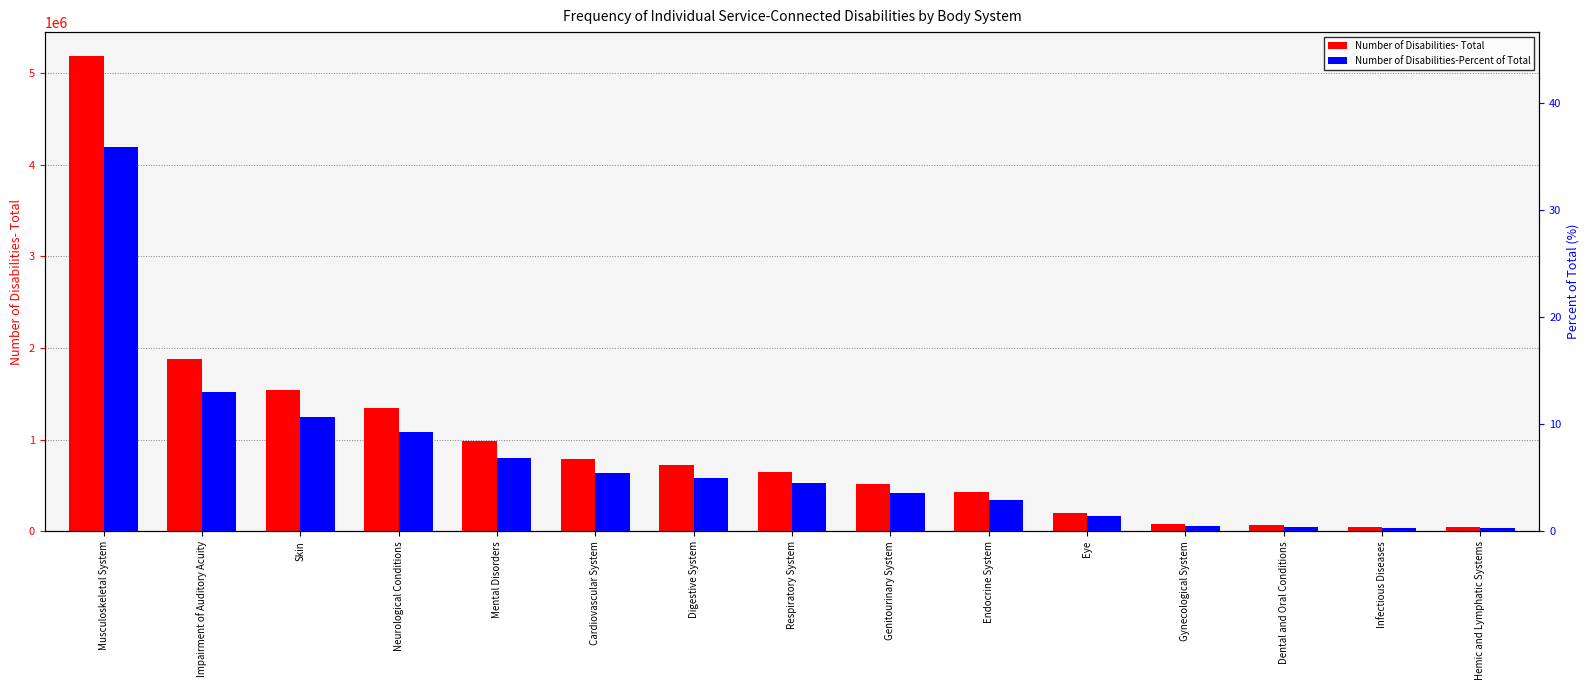

At how many categories does at least one series exceed 428438?

9